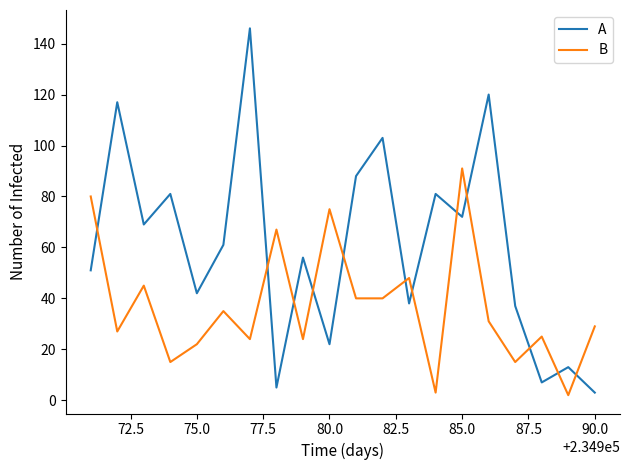

Which series has the largest total across all categories?

A